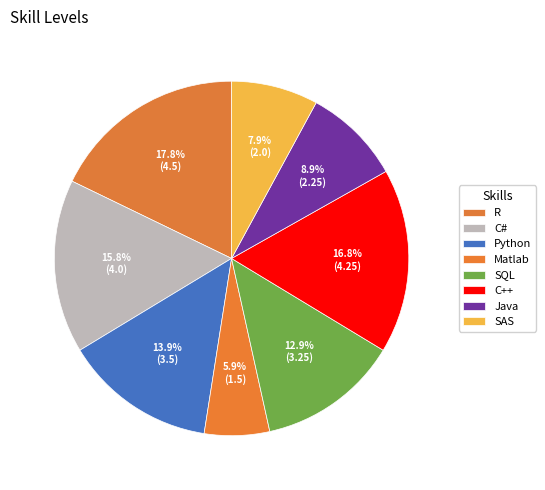

Do C++ and C# together represent more than half of the pie?

No